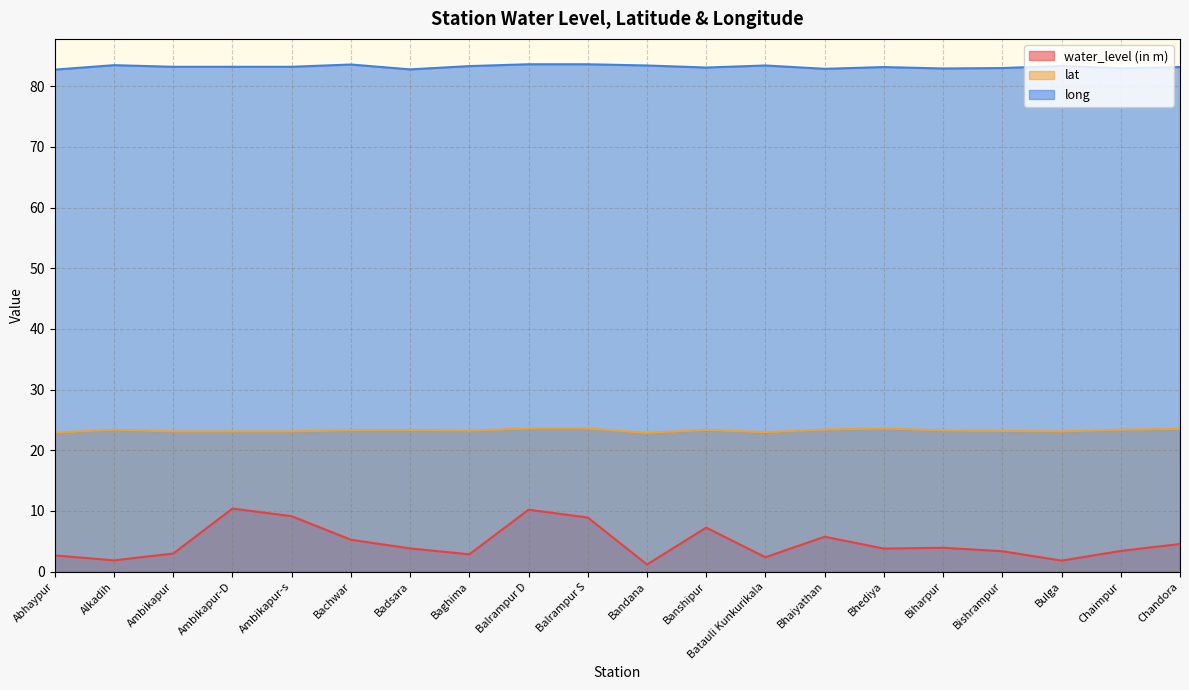

At which label is lat closest to 23?

Batauli Kunkurikala